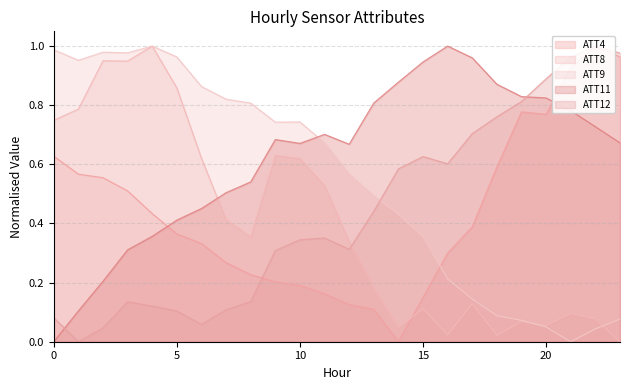

Where do ATT11 and ATT12 first cross each other?

0 and 1